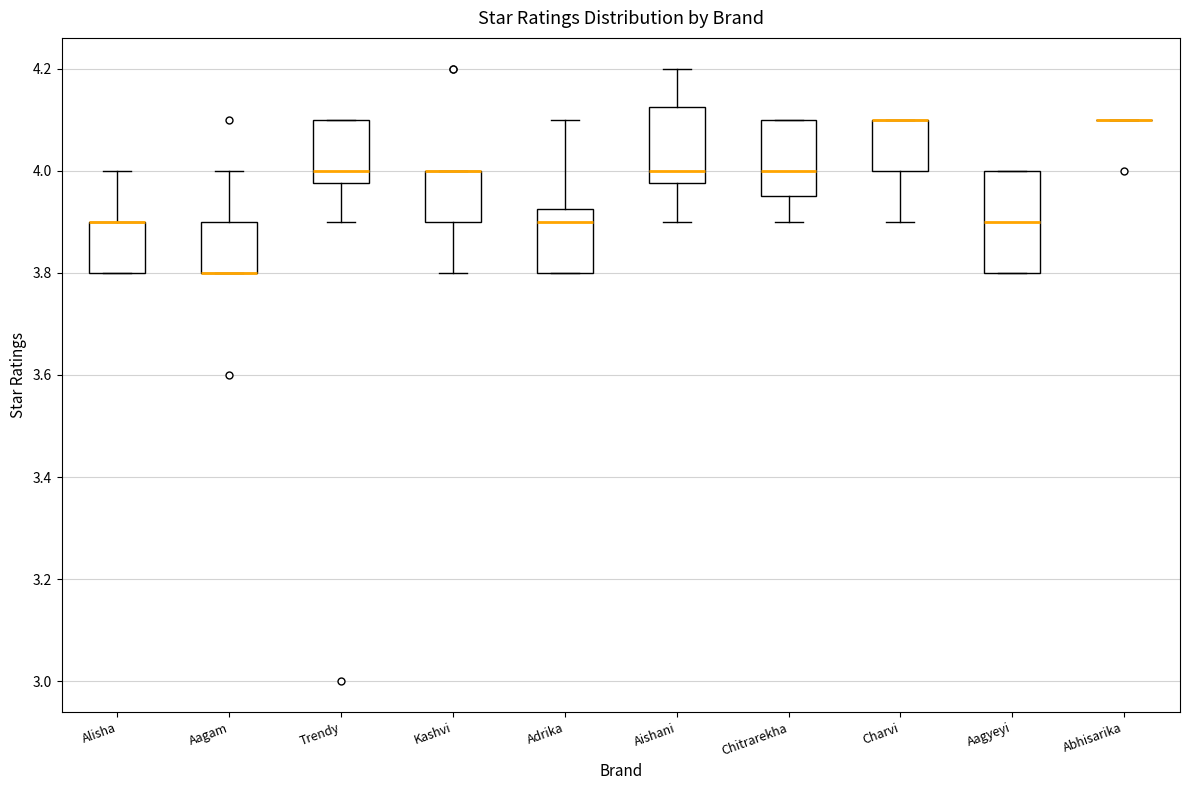

Reading left to right, transcribe this box plot: for each box, give where its median line is, the range the box spans, and where its two whiskers end, as read against the y-axis. The values are not printed on the chart, so give them approximately, as read against the axis.

Alisha: median 3.90 (drawn on the box's upper edge), box 3.80 to 3.90, whiskers 3.80 to 4.00
Aagam: median 3.80 (drawn on the box's lower edge), box 3.80 to 3.90, whiskers 3.80 to 4.00
Trendy: median 4.00, box 3.98 to 4.10, whiskers 3.90 to 4.10
Kashvi: median 4.00 (drawn on the box's upper edge), box 3.90 to 4.00, whiskers 3.80 to 4.00
Adrika: median 3.90, box 3.80 to 3.92, whiskers 3.80 to 4.10
Aishani: median 4.00, box 3.98 to 4.12, whiskers 3.90 to 4.20
Chitrarekha: median 4.00, box 3.96 to 4.10, whiskers 3.90 to 4.10
Charvi: median 4.10 (drawn on the box's upper edge), box 4.00 to 4.10, whiskers 3.90 to 4.10
Aagyeyi: median 3.90, box 3.80 to 4.00, whiskers 3.80 to 4.00
Abhisarika: box collapsed to a line at 4.10, whiskers 4.10 to 4.10